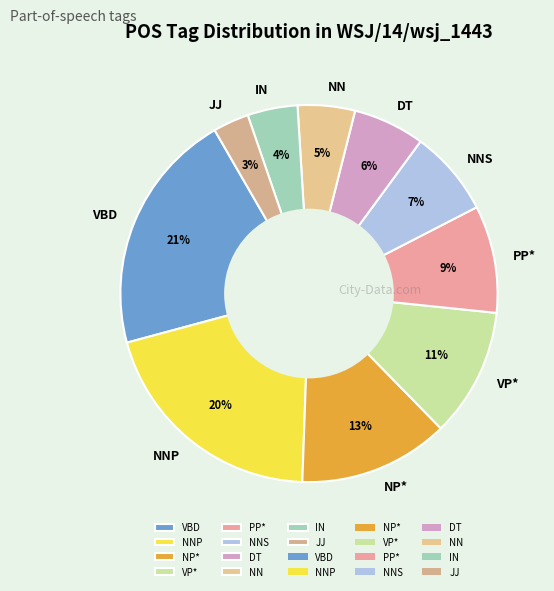

Does any single category account for the majority?

No